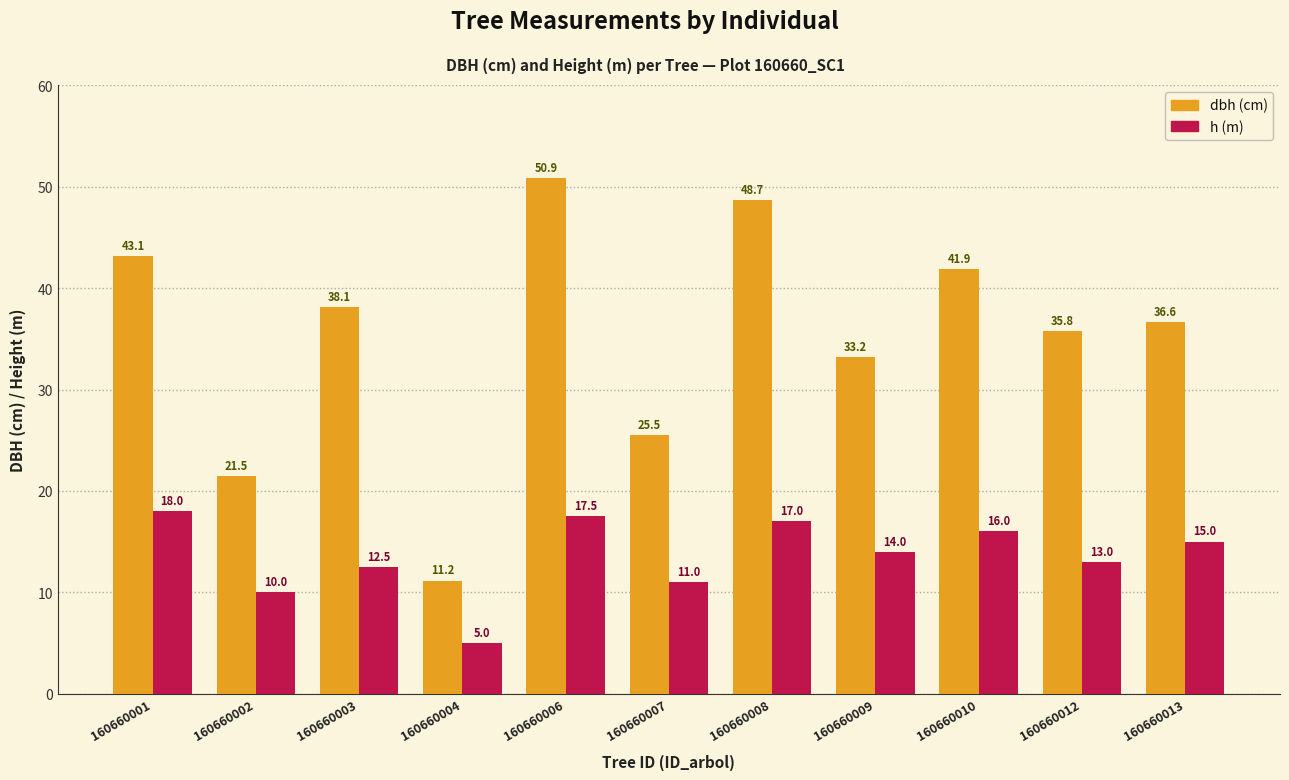

What is the smallest value displayed?

5.0